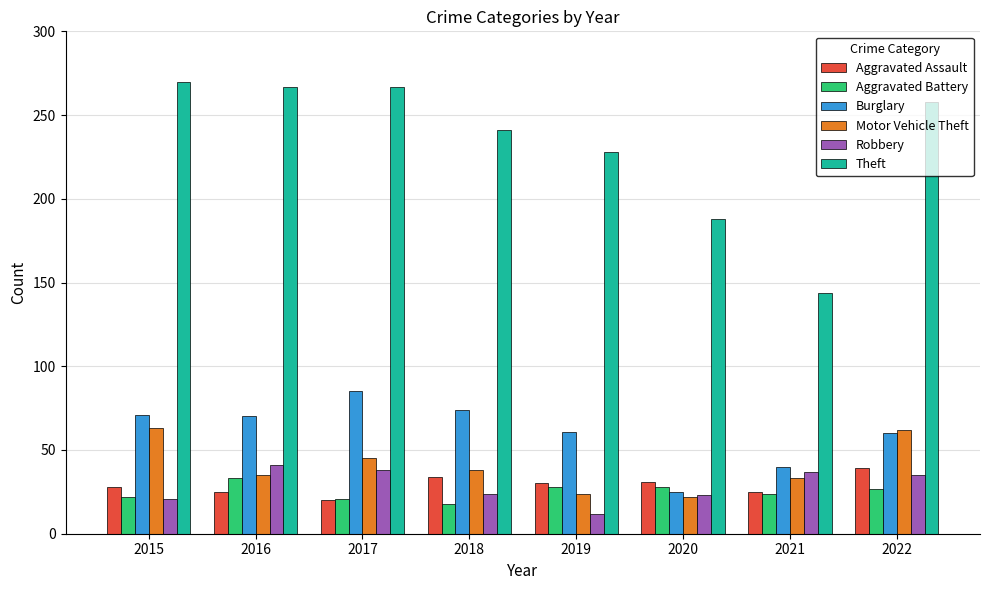

What value does the Burglary series have at 2015?

71